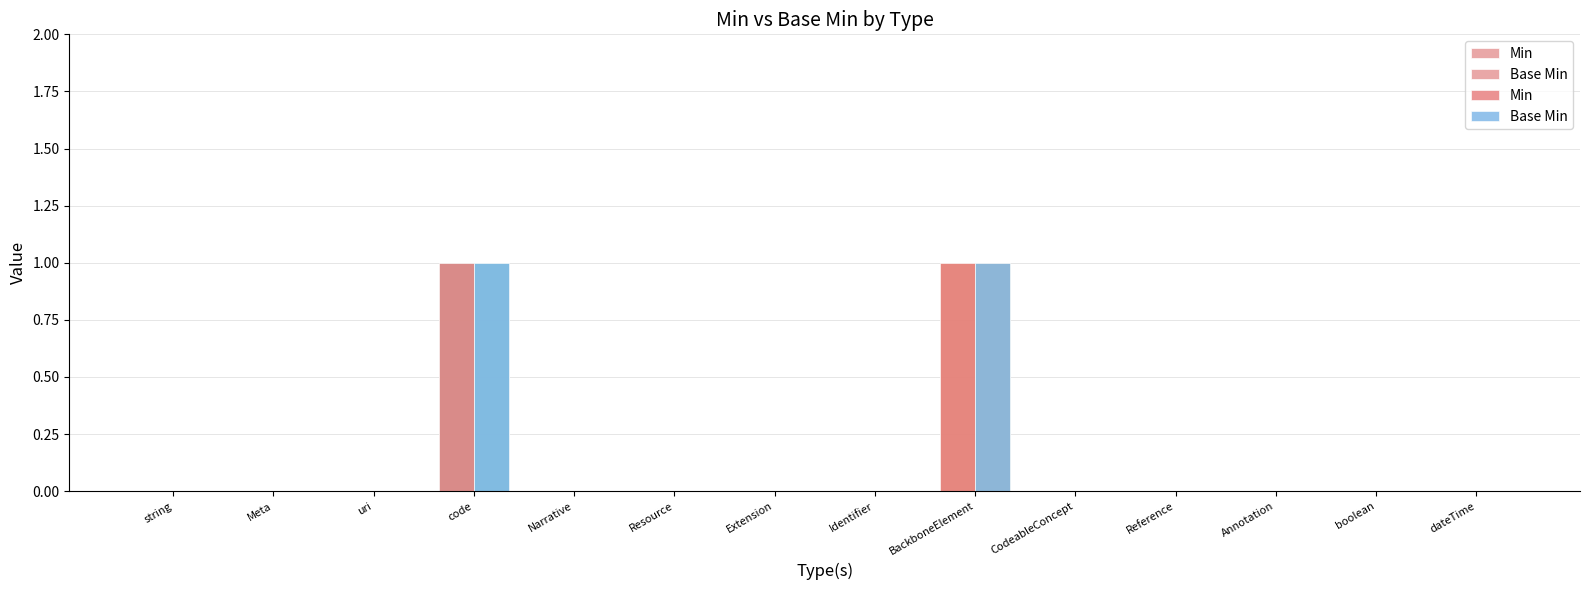

How many positive values does the Min series have?

2